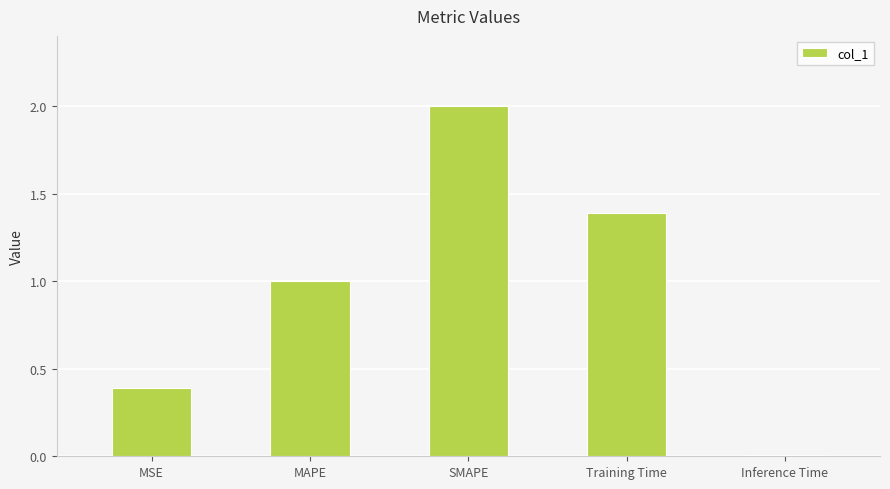

The chart shows a value of 1.9 at Training Time. True or false?

False